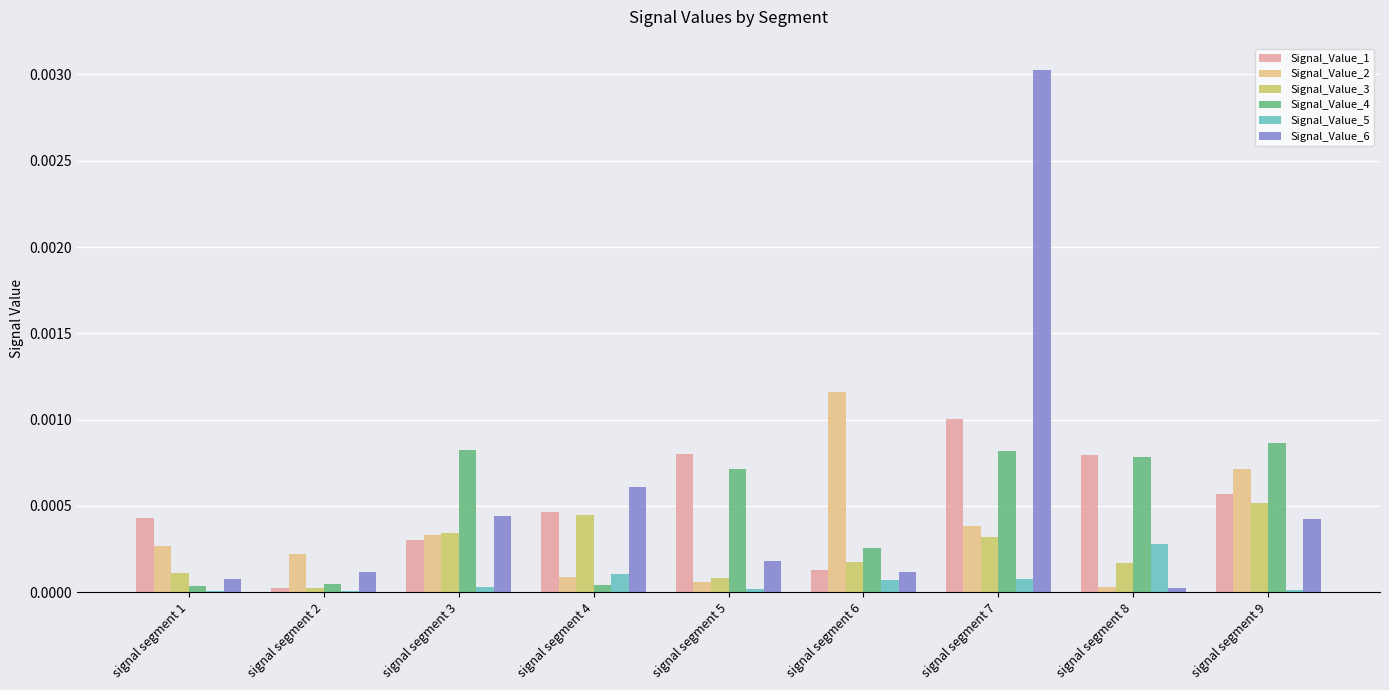

The value of Signal_Value_5 at signal segment 1 is 0.0. True or false?

True